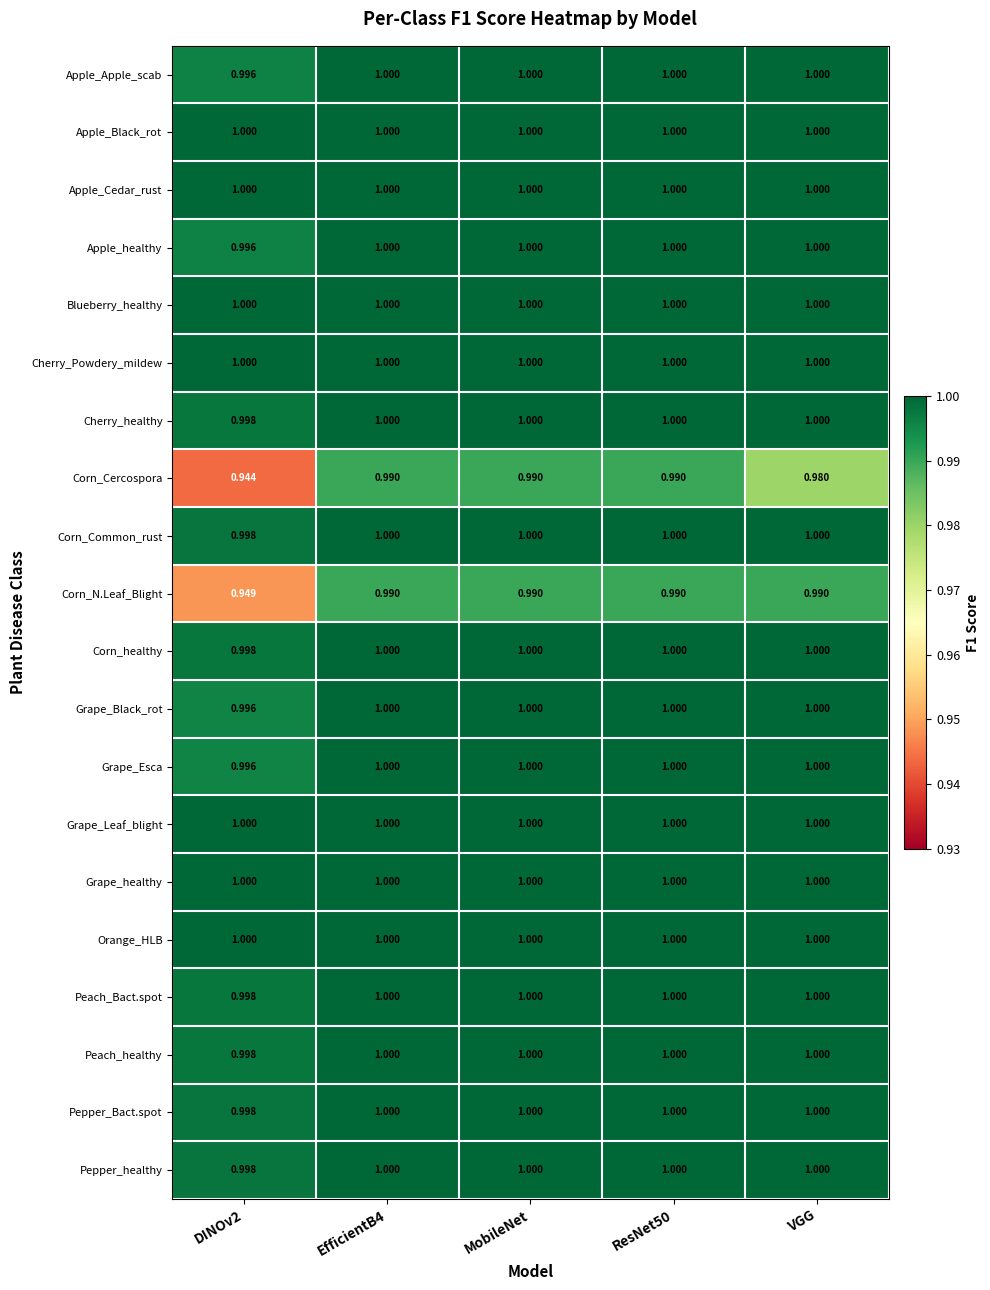

Which series has the widest spread of values?

Corn_Cercospora